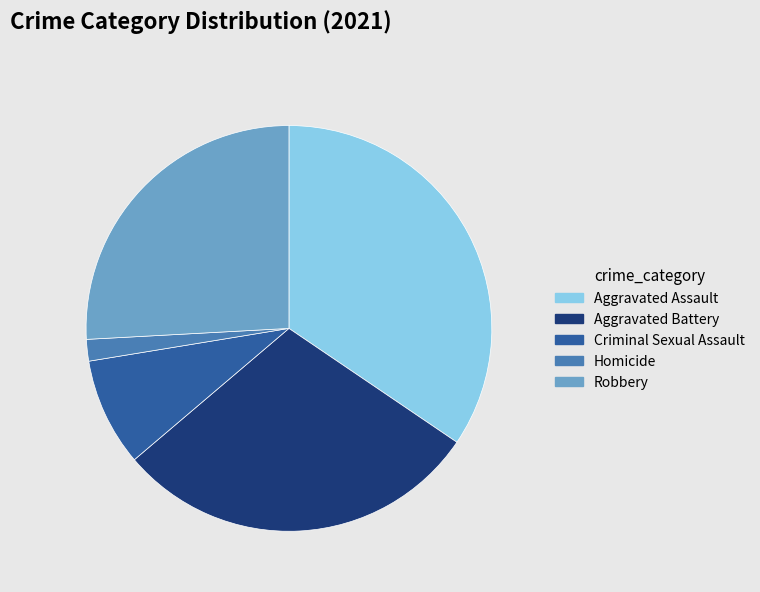

Is the sum of Homicide and Aggravated Battery greater than half?

No